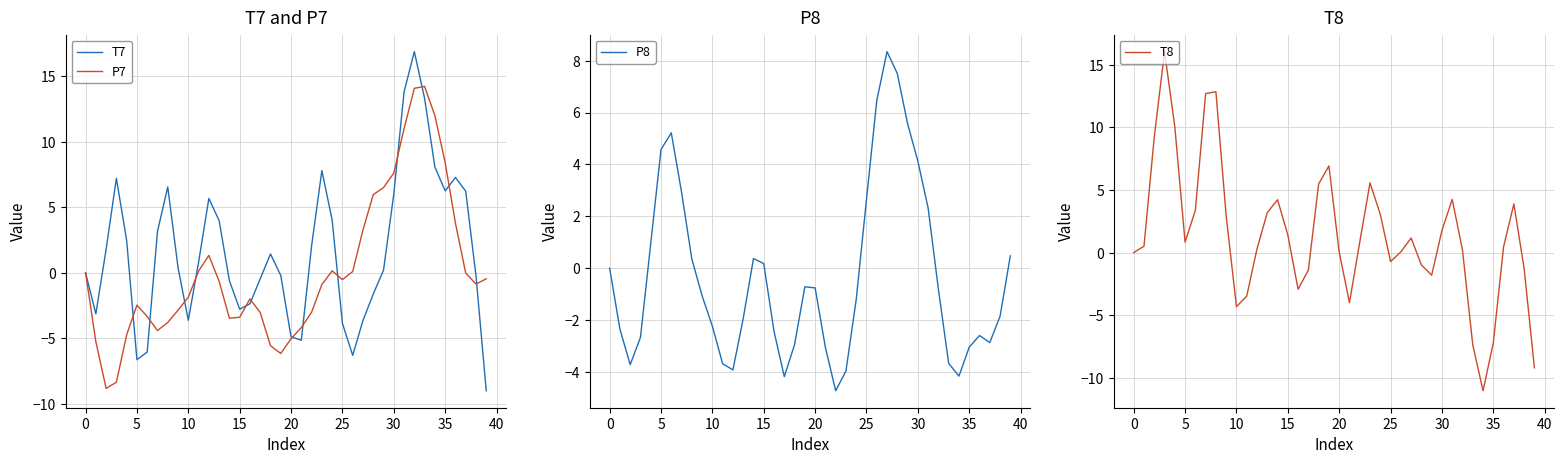

Does the chart have visible grid lines?

Yes